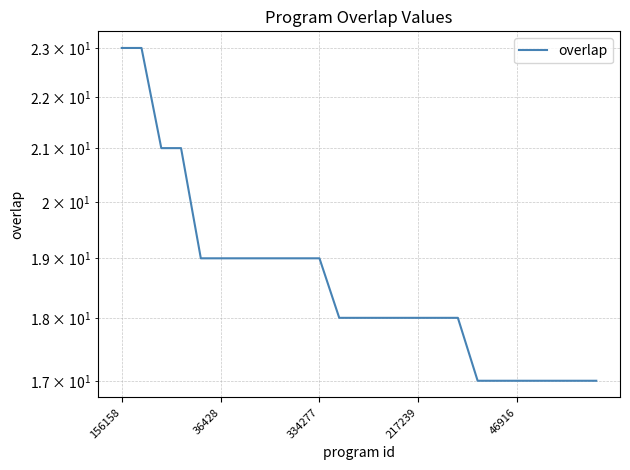

How many values exceed 18?

11